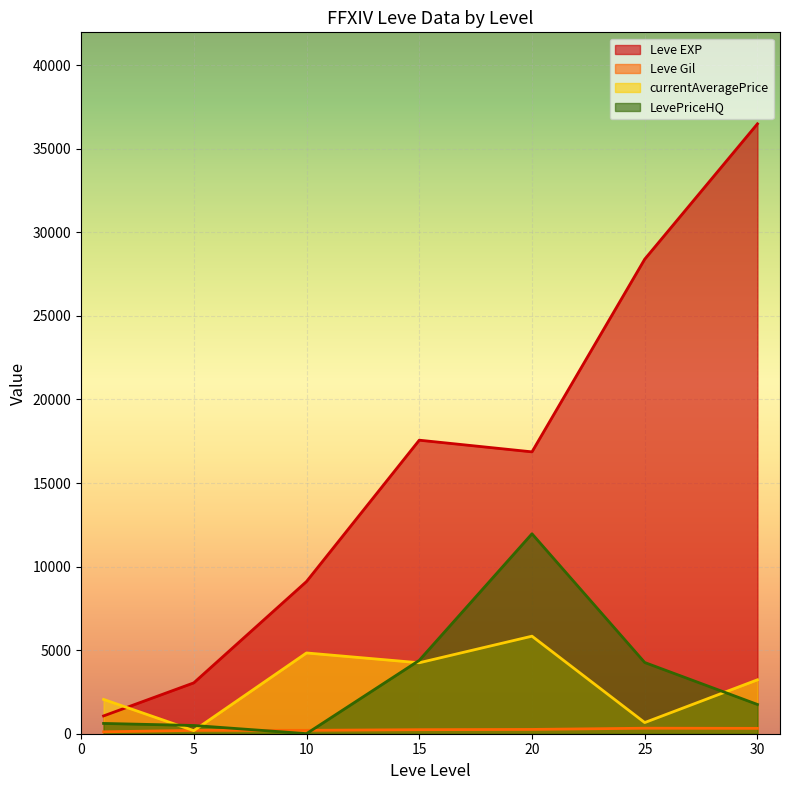

The value of LevePriceHQ at 20 is 5118.6. True or false?

False